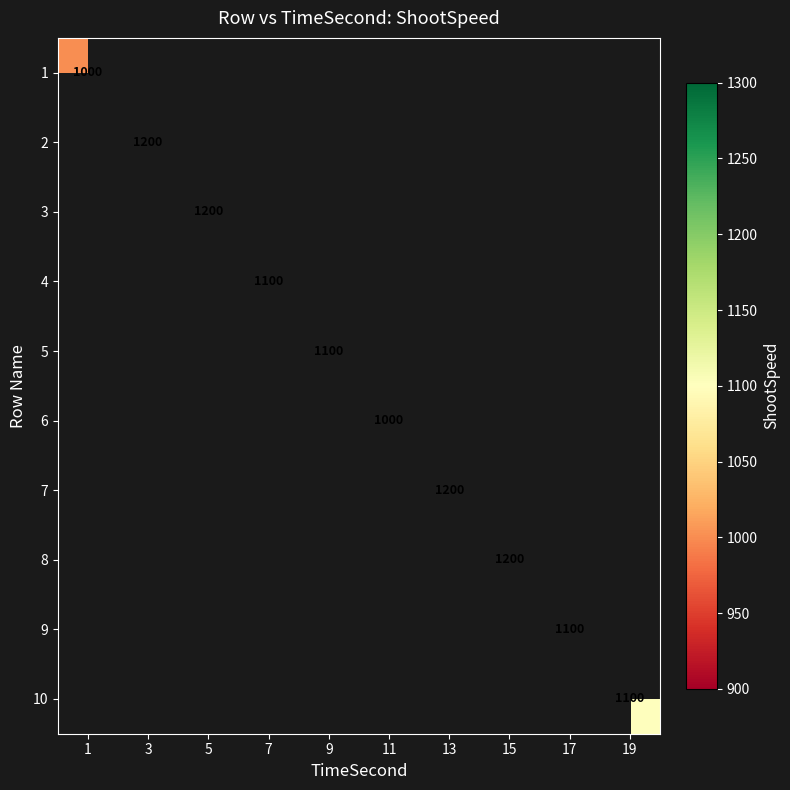

The value of 3 at 5 is 826. True or false?

False